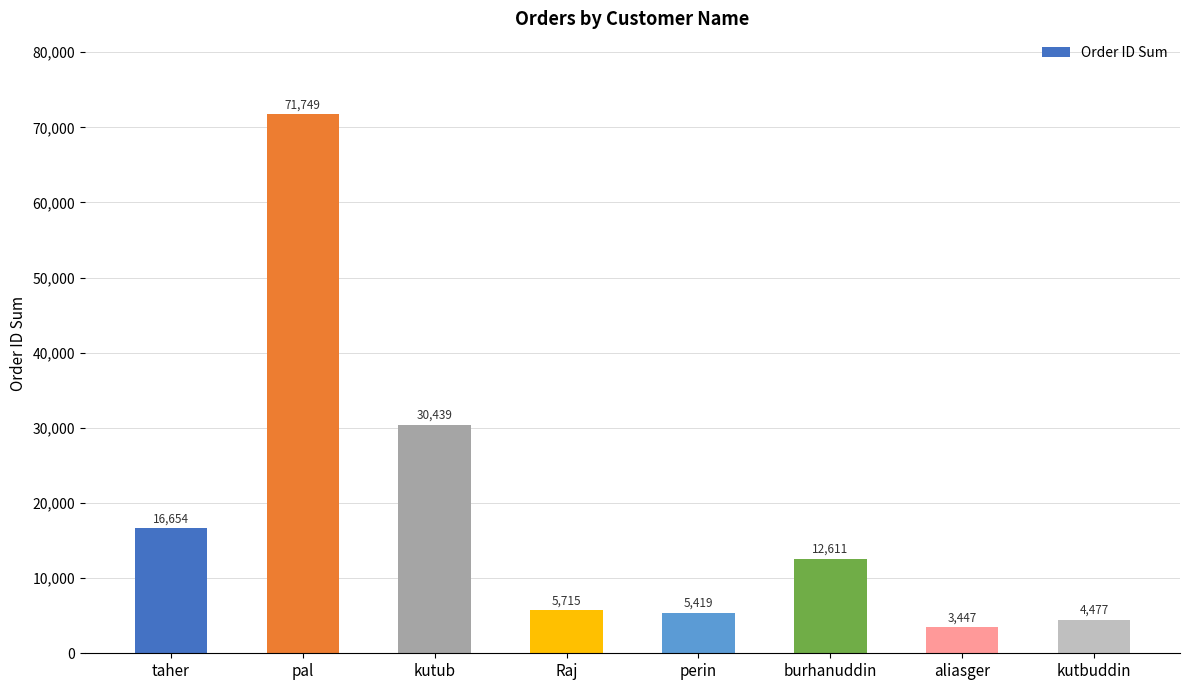

What is the difference between the maximum and minimum values?

68302